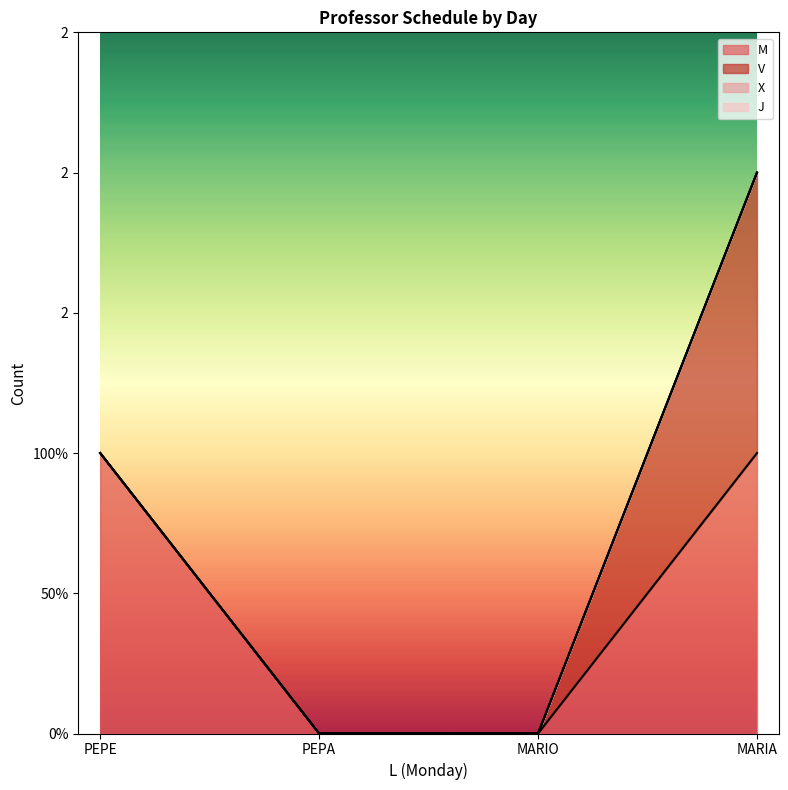

Does the chart display data point markers on the line(s)?

No